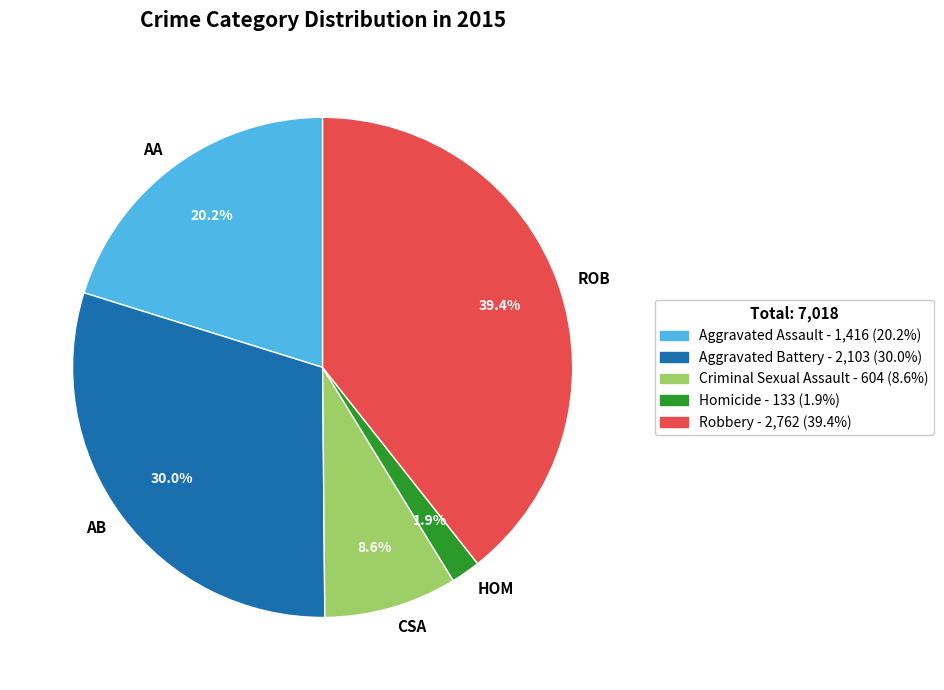

Which category has the smallest portion of the pie?

HOM